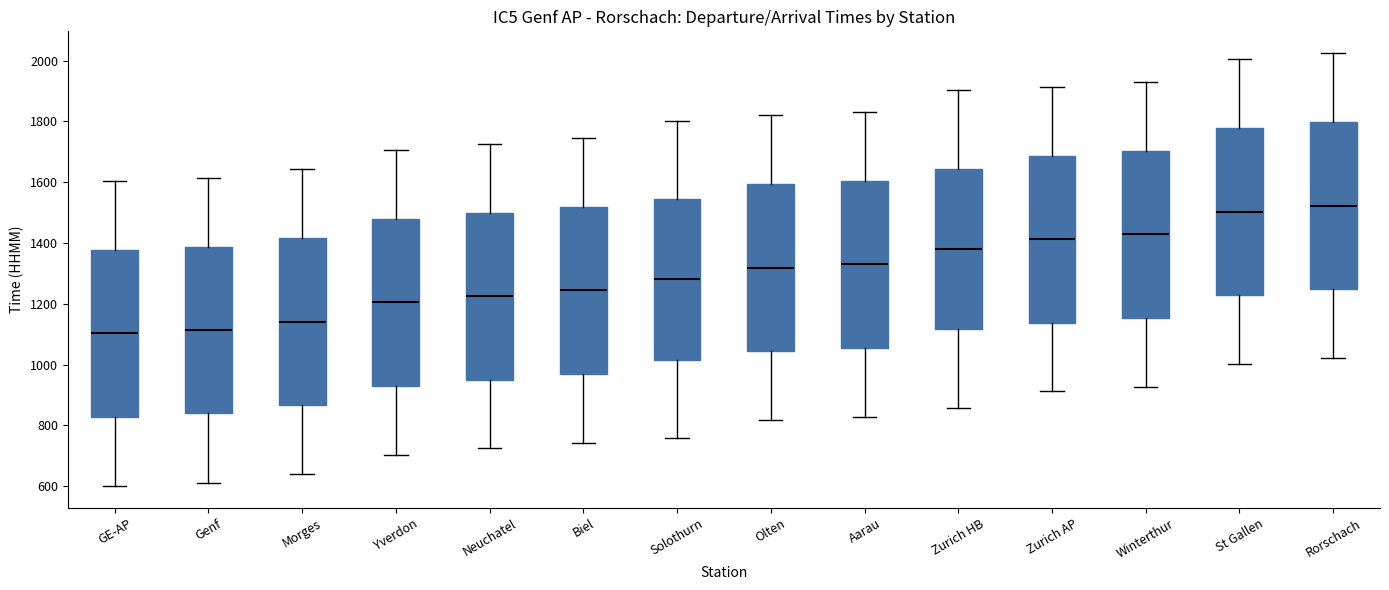

Reading left to right, read every box against the y-axis: the position of its median line, the range the box covers, and the ends of its whiskers. The values are not printed on the chart, so give them approximately, as read against the axis.

GE-AP: median 1100, box 820 to 1380, whiskers 600 to 1600
Genf: median 1120, box 840 to 1380, whiskers 600 to 1620
Morges: median 1140, box 860 to 1420, whiskers 640 to 1640
Yverdon: median 1200, box 940 to 1480, whiskers 700 to 1700
Neuchatel: median 1220, box 960 to 1500, whiskers 720 to 1720
Biel: median 1240, box 980 to 1520, whiskers 740 to 1740
Solothurn: median 1280, box 1020 to 1540, whiskers 760 to 1800
Olten: median 1320, box 1040 to 1600, whiskers 820 to 1820
Aarau: median 1340, box 1060 to 1600, whiskers 820 to 1840
Zurich HB: median 1380, box 1120 to 1640, whiskers 860 to 1900
Zurich AP: median 1420, box 1140 to 1680, whiskers 920 to 1920
Winterthur: median 1420, box 1160 to 1700, whiskers 920 to 1920
St Gallen: median 1500, box 1220 to 1780, whiskers 1000 to 2000
Rorschach: median 1520, box 1240 to 1800, whiskers 1020 to 2020